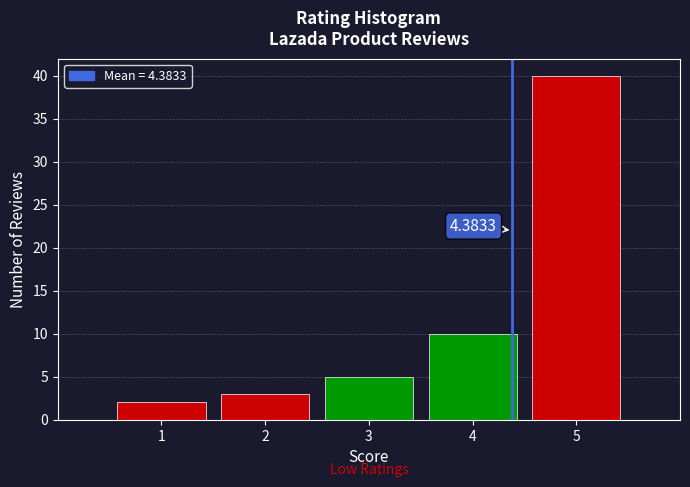

What is the change in value from 1 to 5?

+38